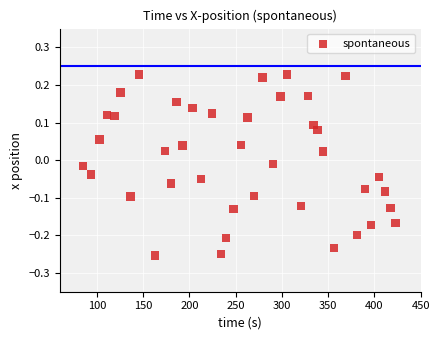

What is the range of Y values (max minus min)?

0.5